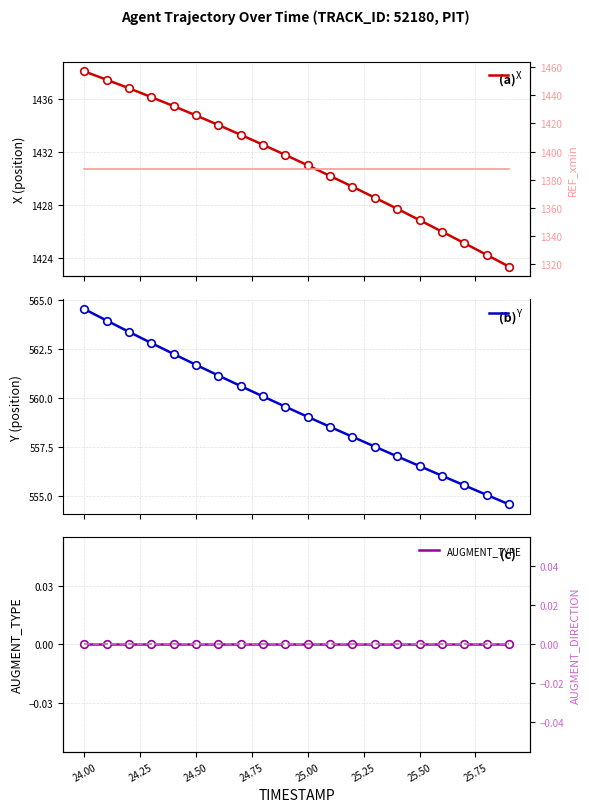

What is the highest value of the Y series?

564.5